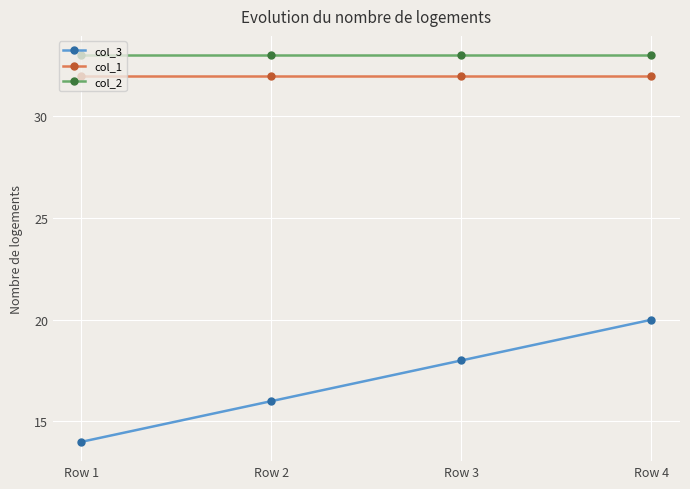

True or false: col_3 and col_2 intersect in this chart.

False